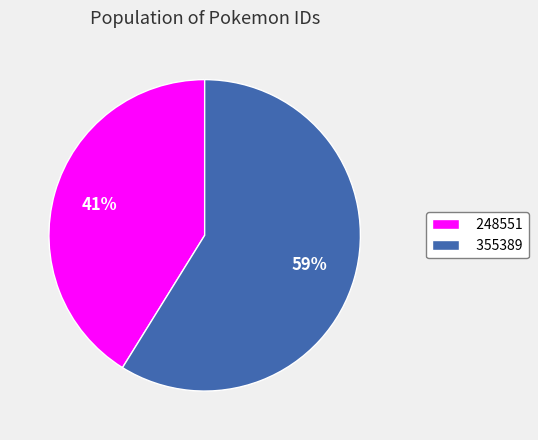

Approximately how many times larger is the value at 248551 compared to 355389?

0.7